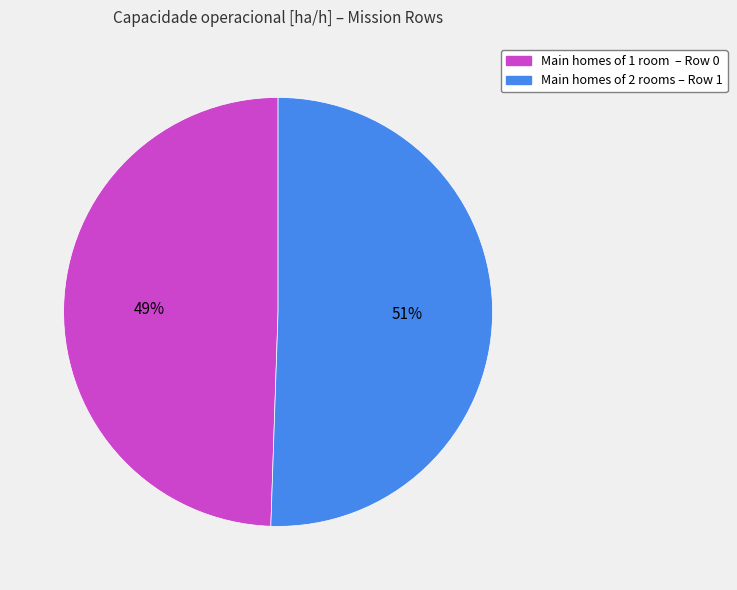

Does any single category account for the majority?

Yes